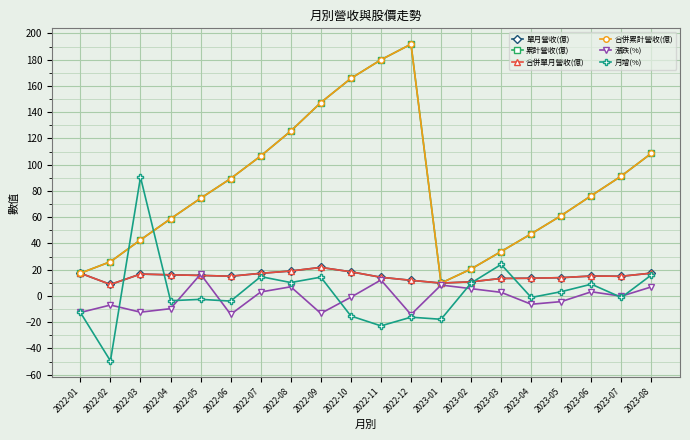

At which label is 合併累計營收(億) closest to 100?

2022-07